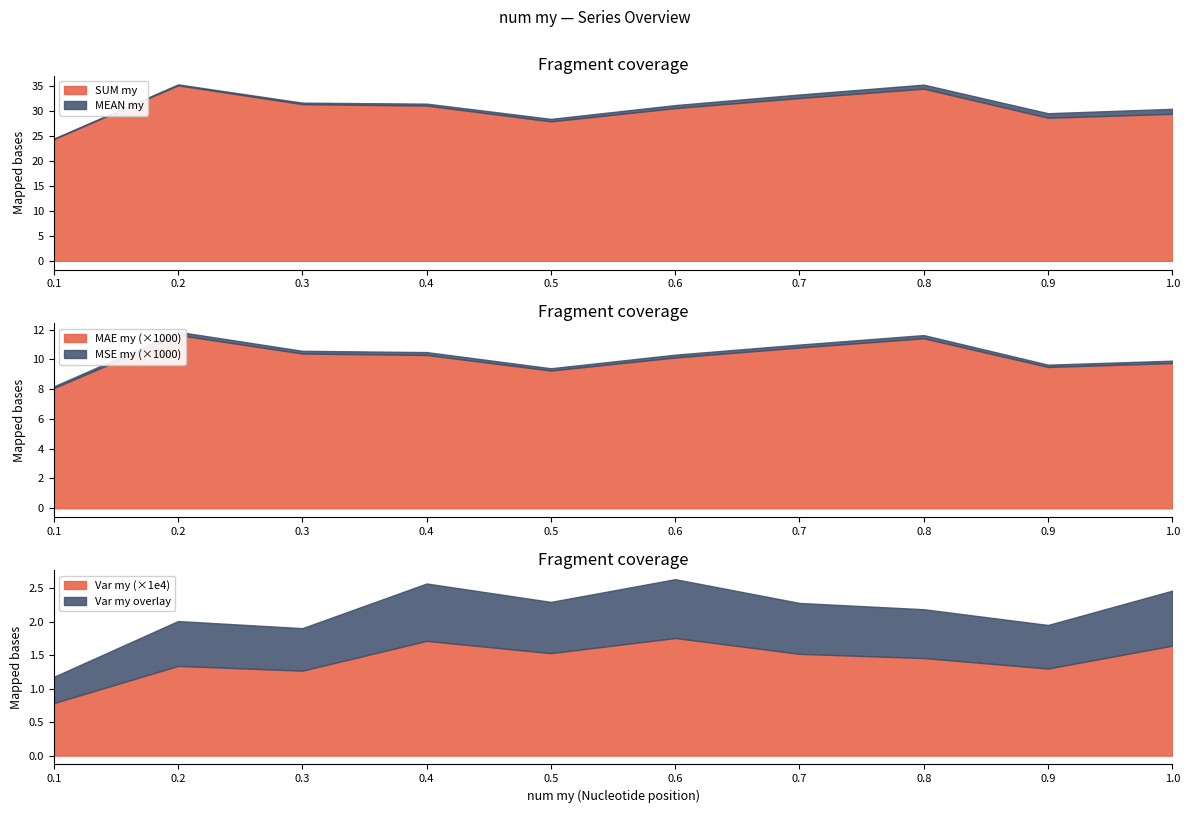

What is the difference between the second highest and minimum values in the SUM my series?

10.1